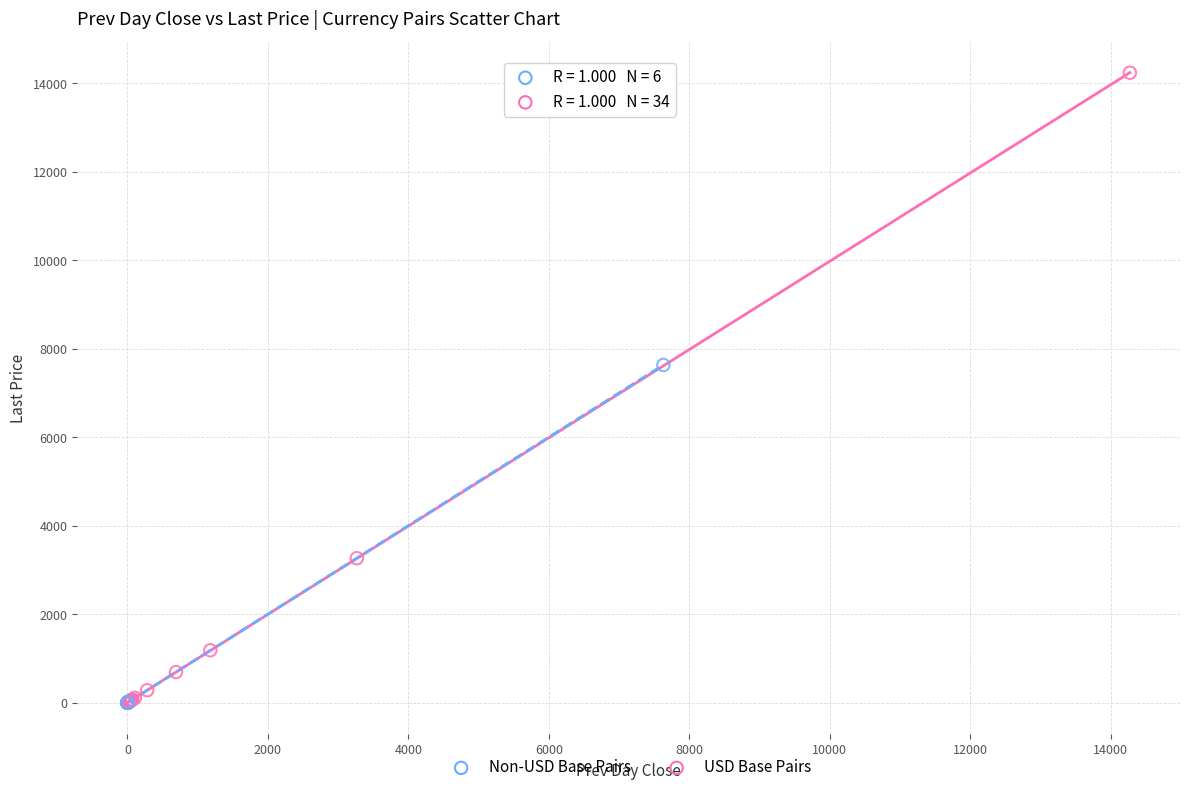

What are all the series names shown in the legend?

Non-USD Base Pairs, USD Base Pairs